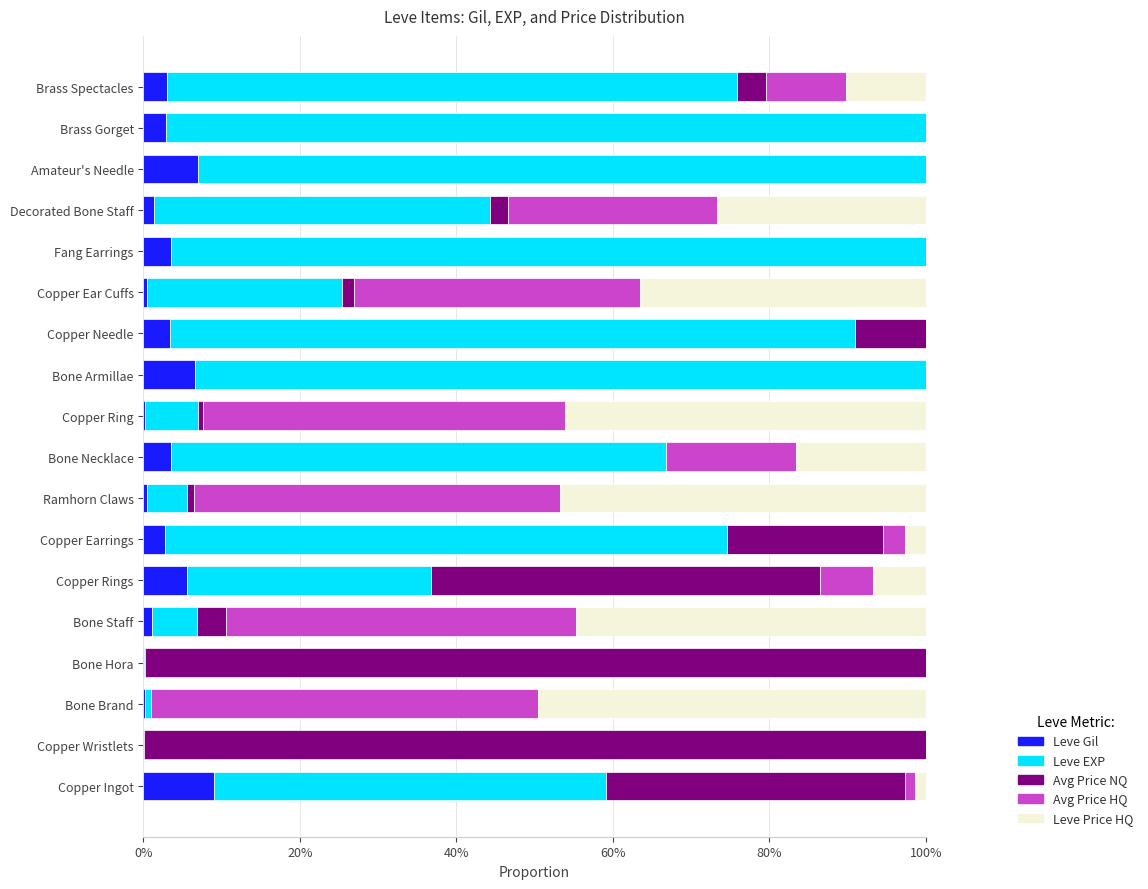

What are all the series names shown in the legend?

Leve Gil, Leve EXP, Avg Price NQ, Avg Price HQ, Leve Price HQ